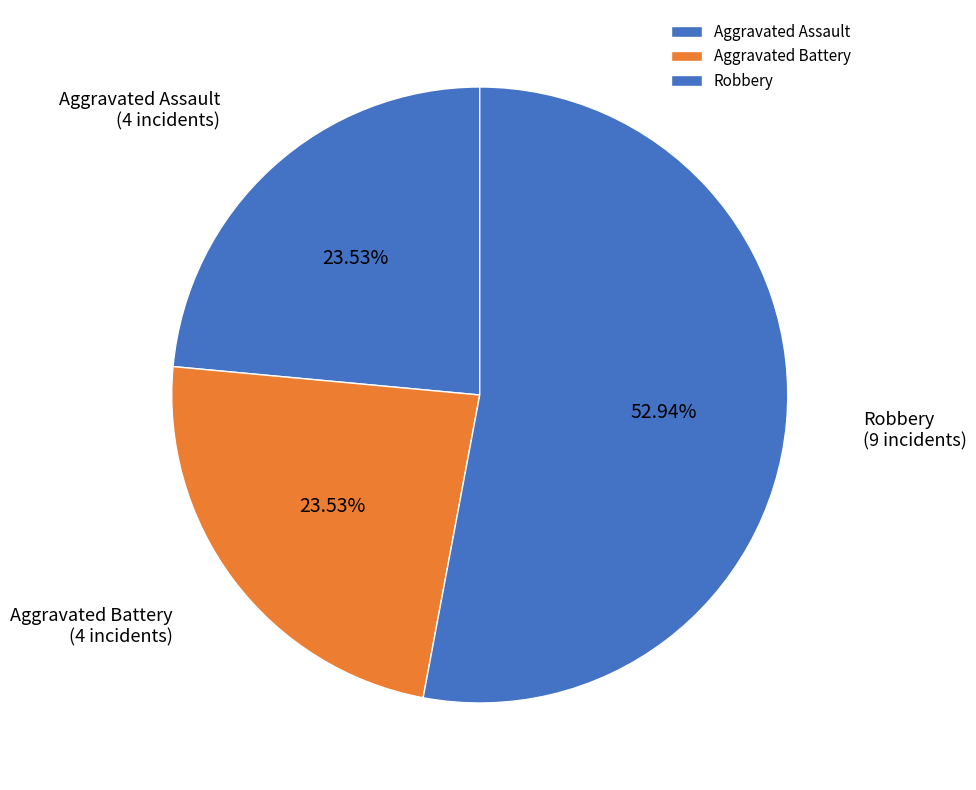

Is the sum of Robbery and Aggravated Battery greater than half?

Yes